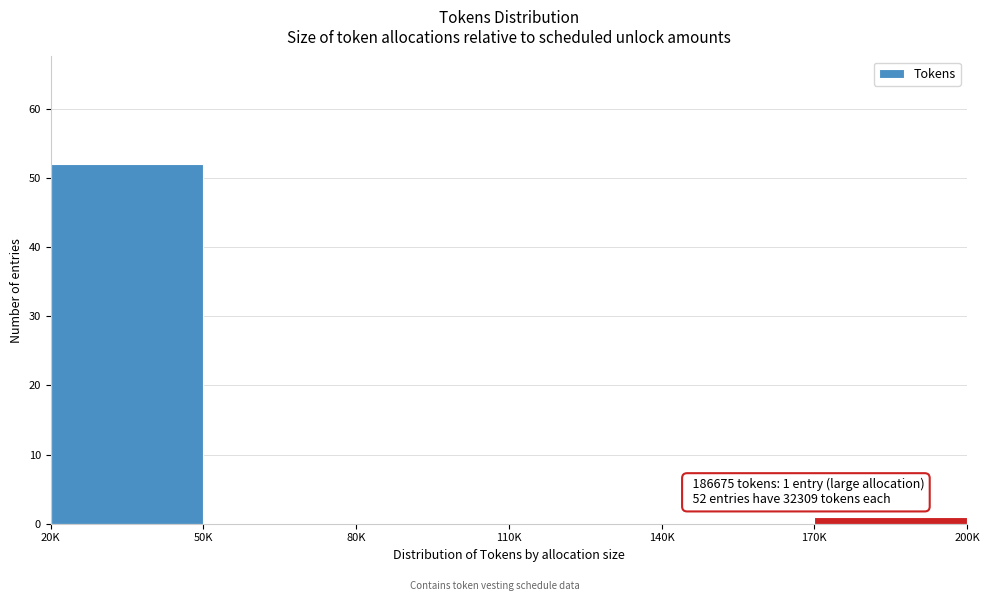

Reading left to right, list all the values displayed in this chart.

20K=52	50K=0	80K=0	110K=0	140K=0	170K=1